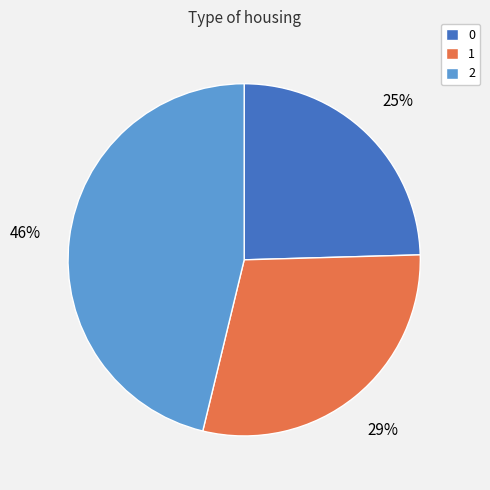

Is it true that 2 is 59% of the pie?

False